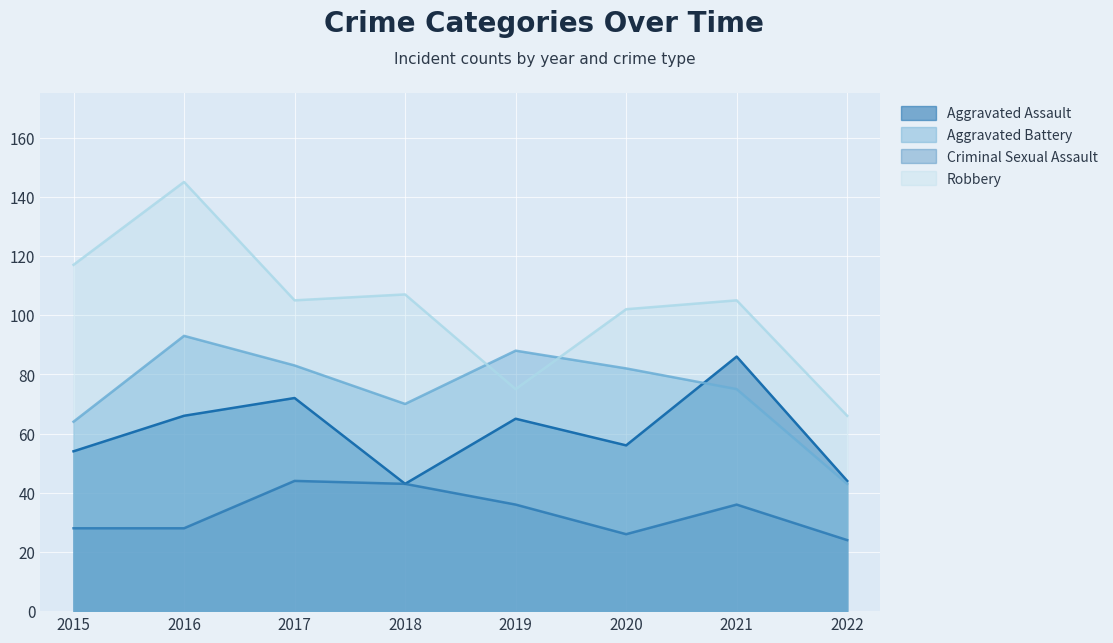

What are all the series names shown in the legend?

Aggravated Assault, Aggravated Battery, Criminal Sexual Assault, Robbery